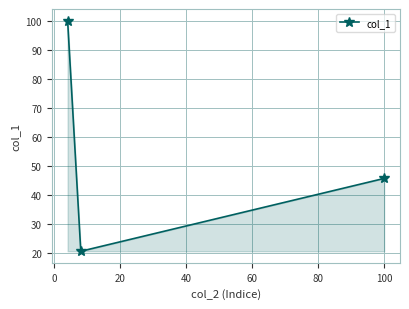

What is the greatest value displayed?

100.0